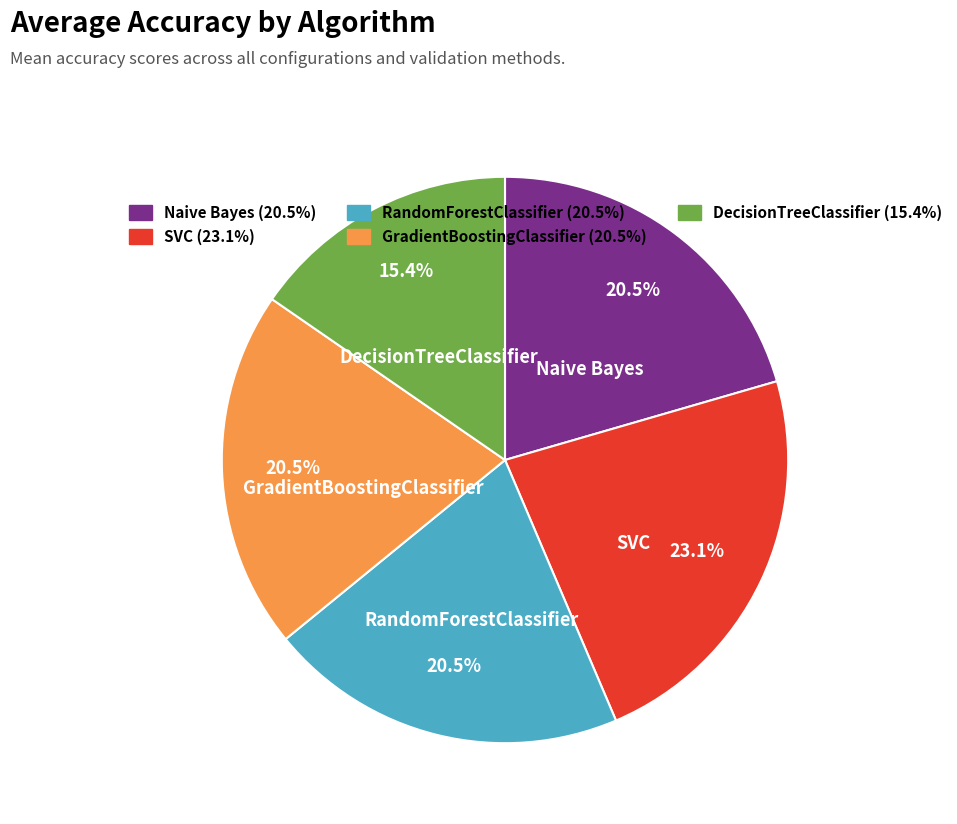

To the nearest percent, what is the difference between the largest and smallest slice percentages?

8%